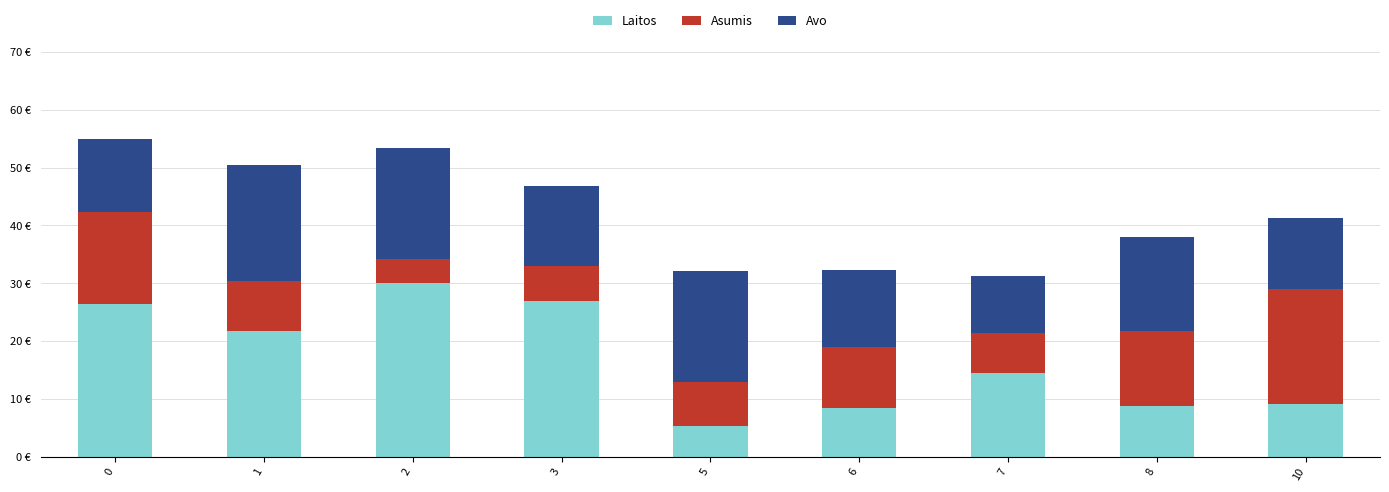

Does the chart contain stacked bars?

Yes